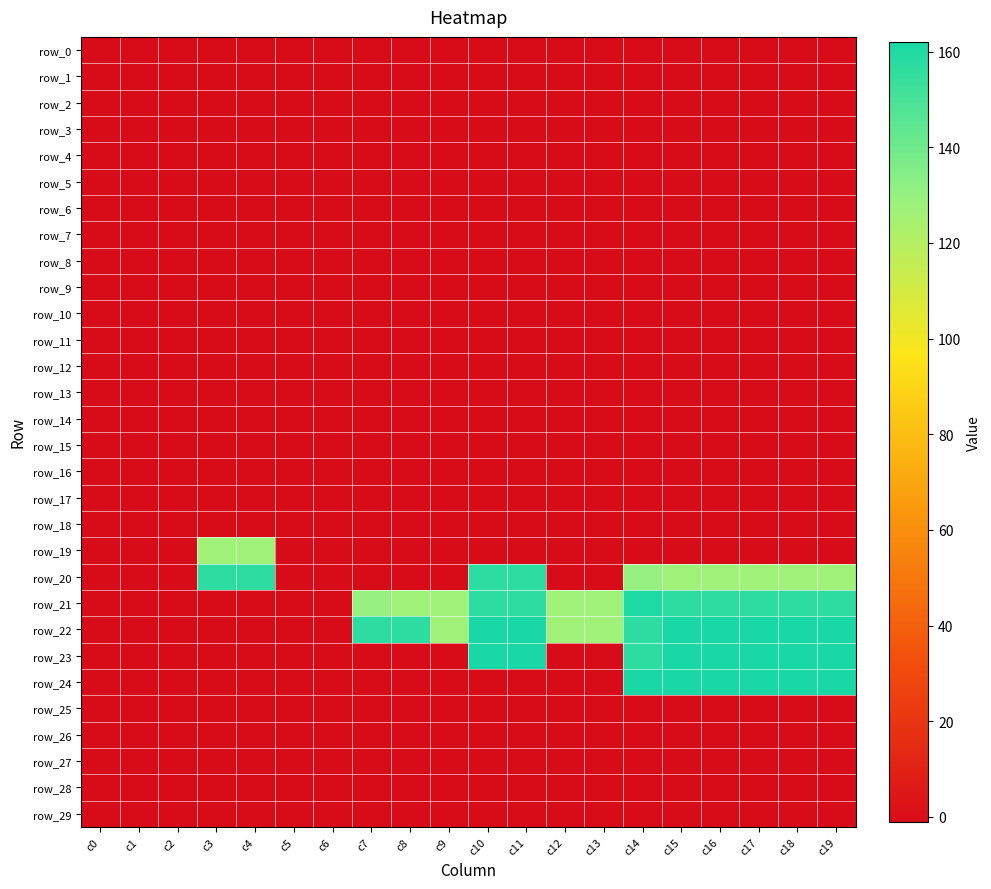

Which series has the largest total across all categories?

row_22